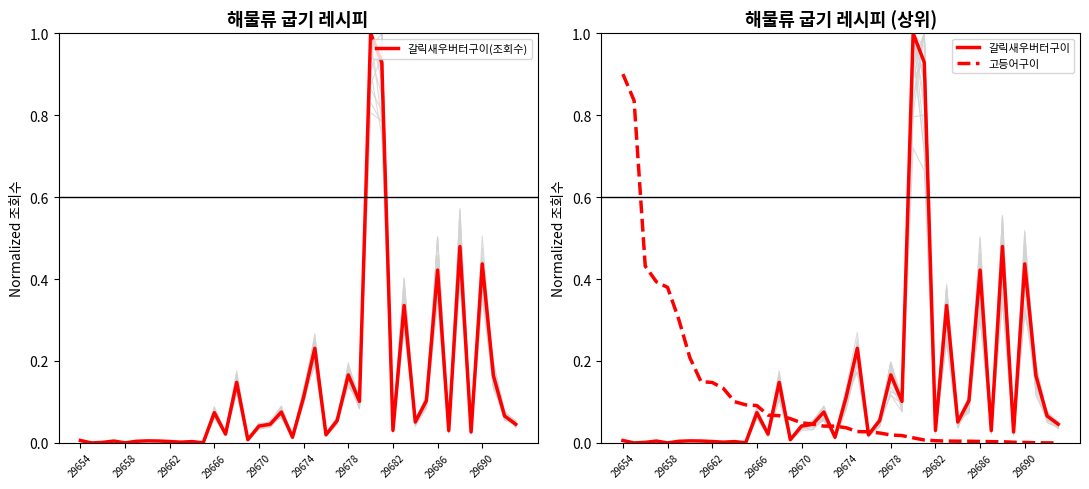

List the series in order of their peak value, lowest first.

고등어구이, 갈릭새우버터구이(조회수), 갈릭새우버터구이